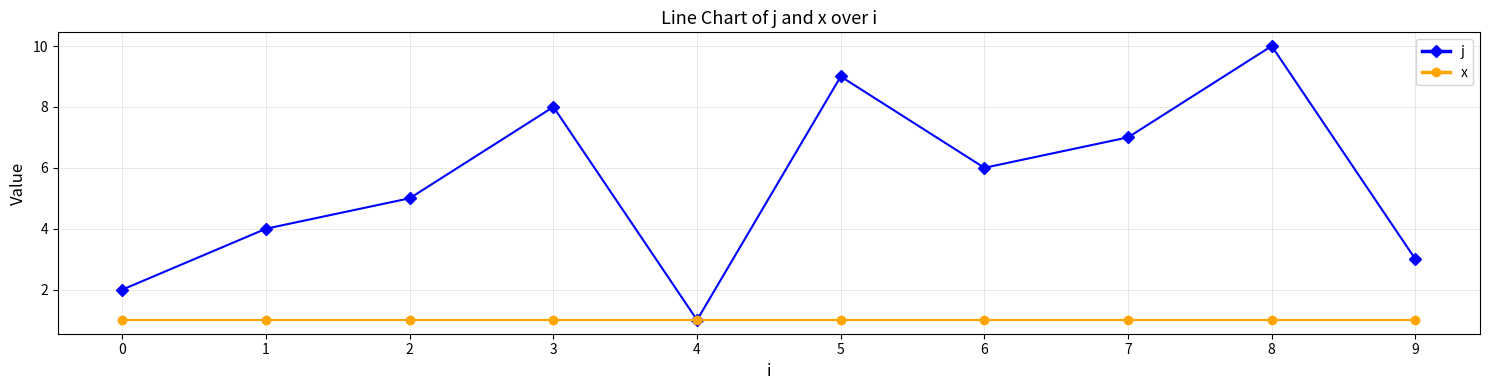

Which series changed the most between 0 and 1?

j